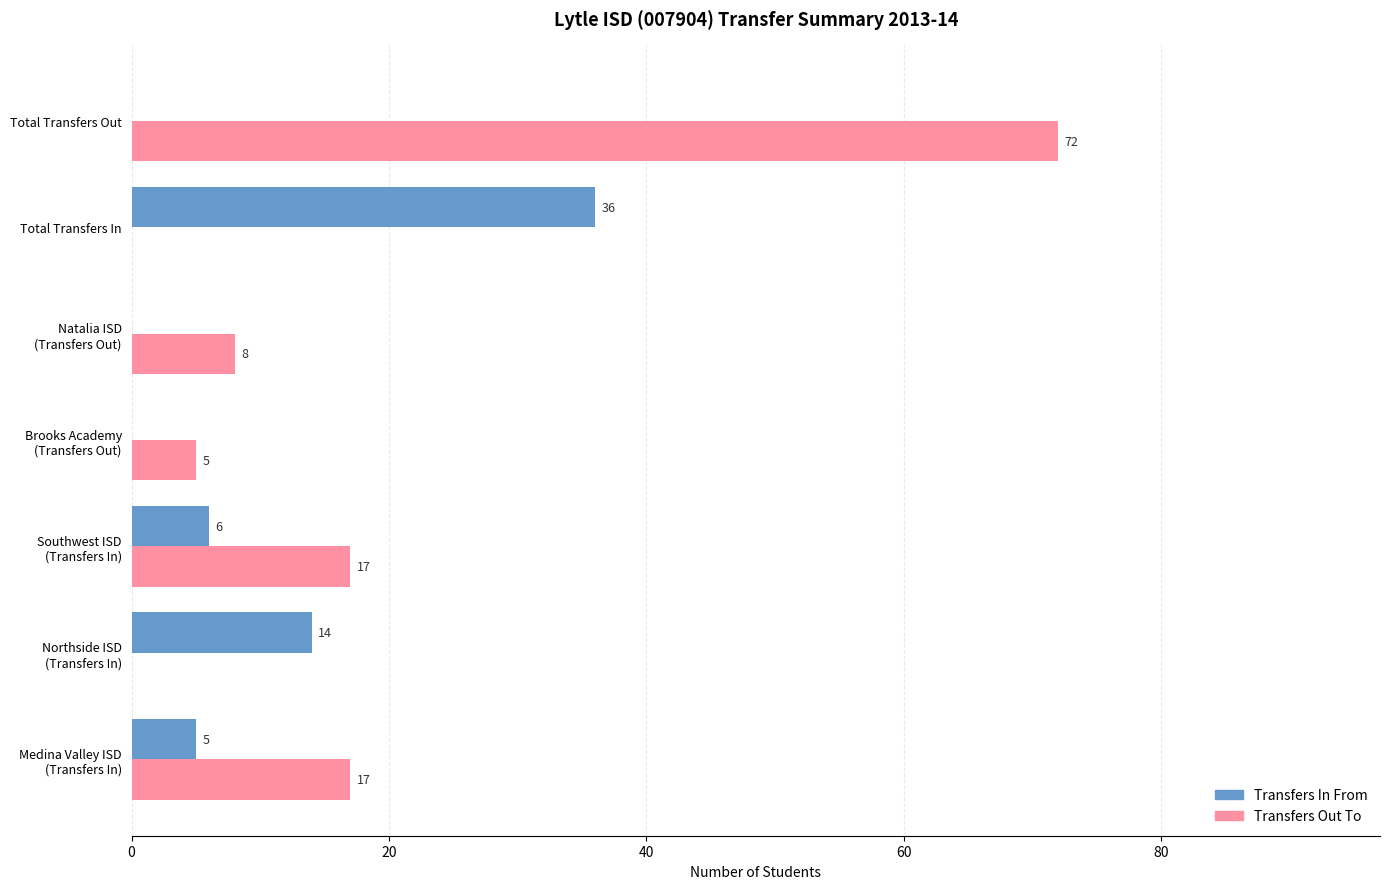

What is the sum of all Transfers Out To values?

119